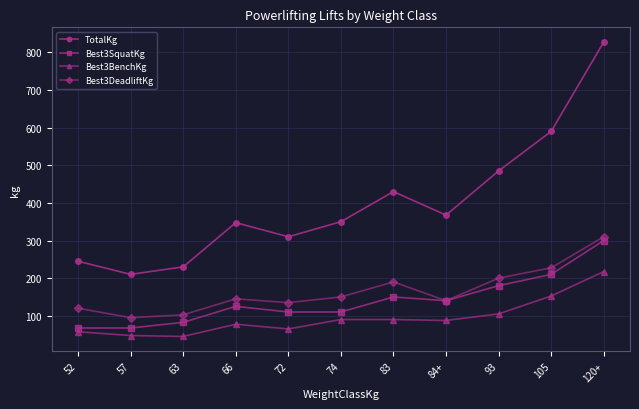

Which series has the widest spread of values?

TotalKg